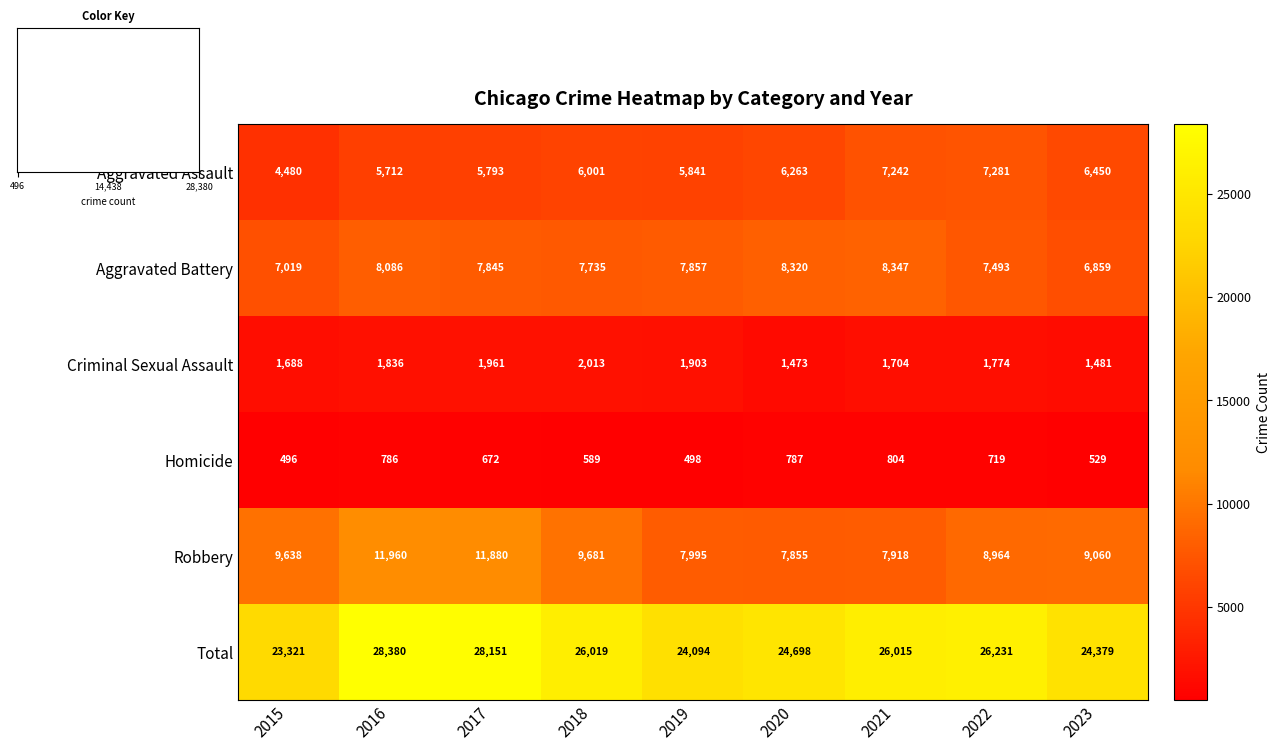

What is the difference between the maximum and minimum values in the Homicide series?

308